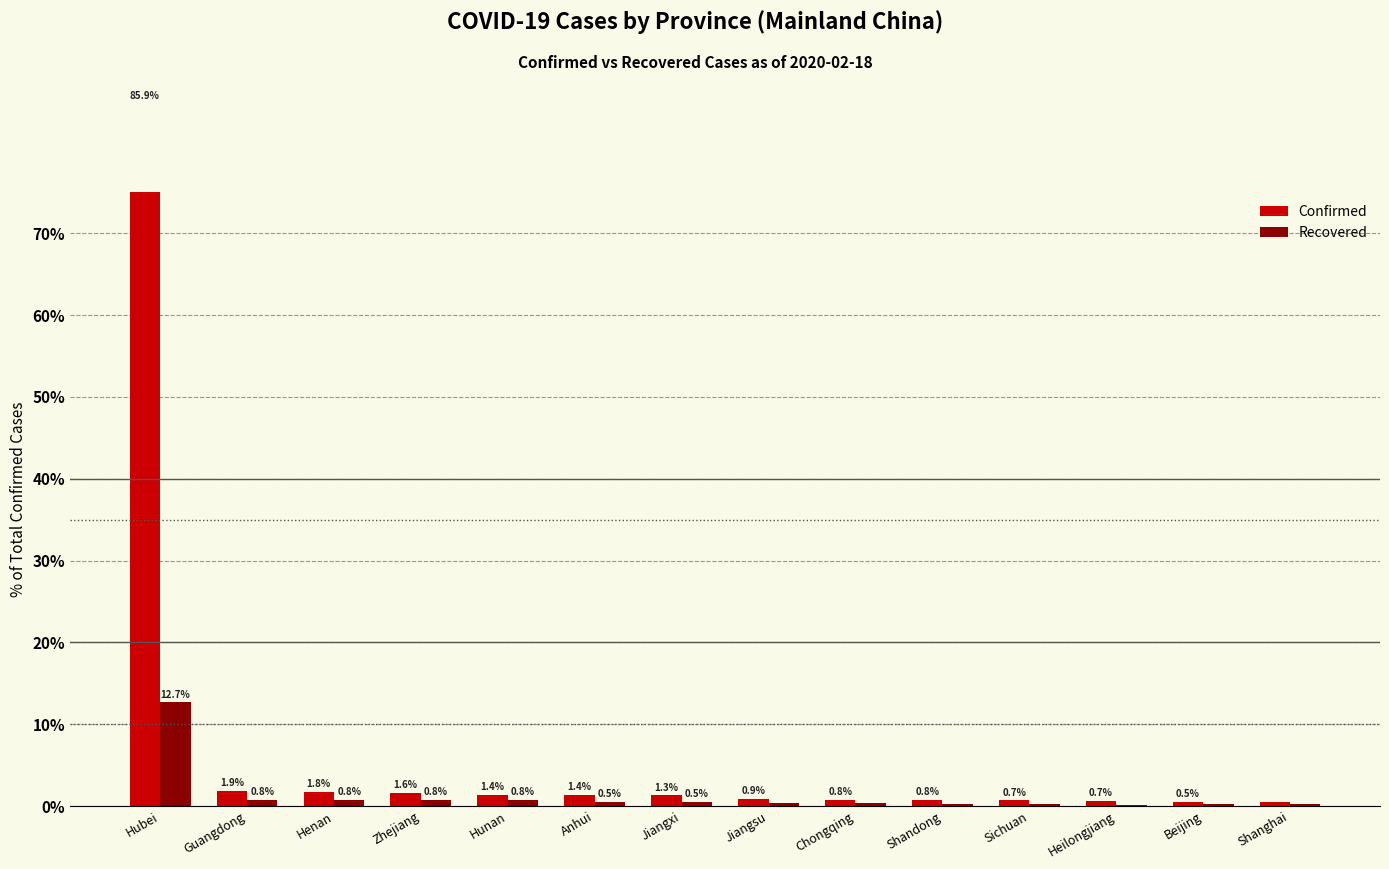

Rank the series at Sichuan from highest to lowest value.

Confirmed, Recovered